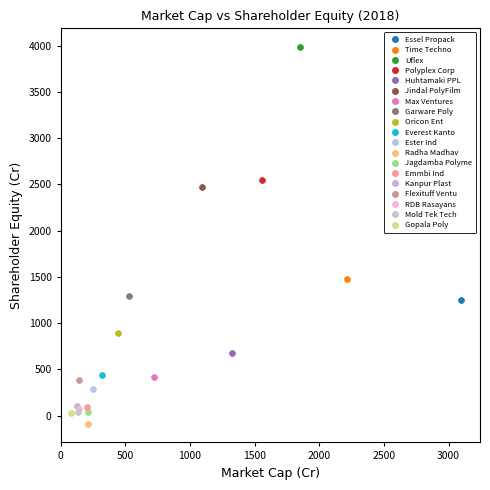

Which series reaches the minimum Y coordinate?

Radha Madhav